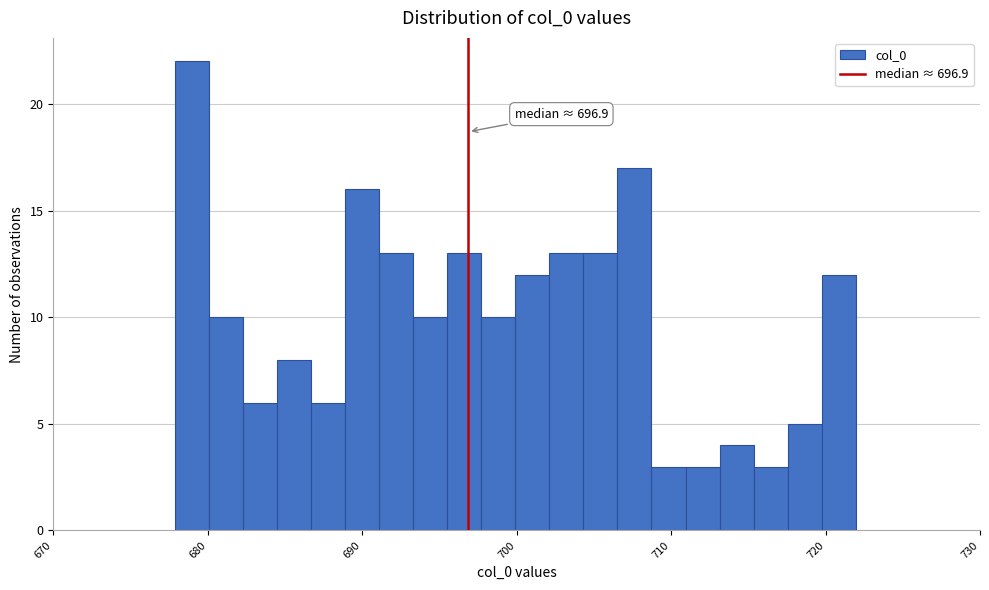

Around what value on the x-axis is the tallest bar? Give the approximate position of its centre, as read against the axis.

679